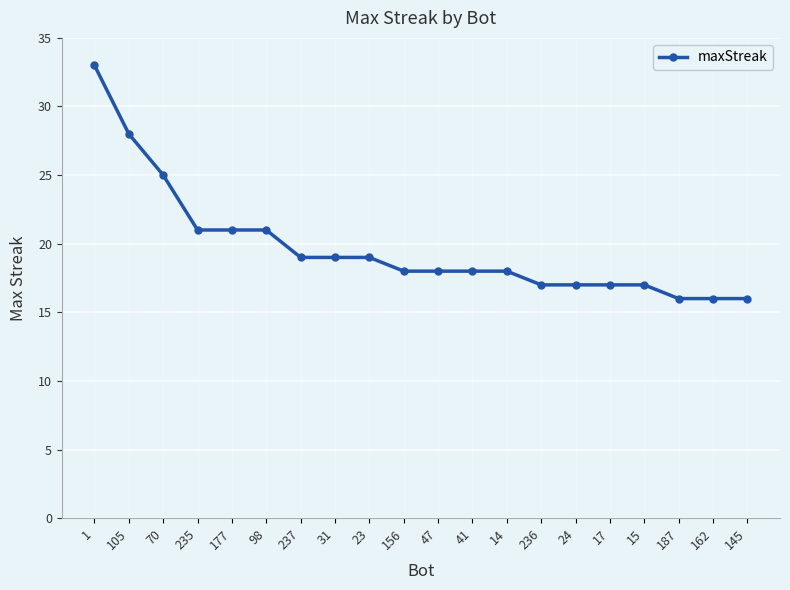

What is the approximate value at 98, to the nearest 5?

20